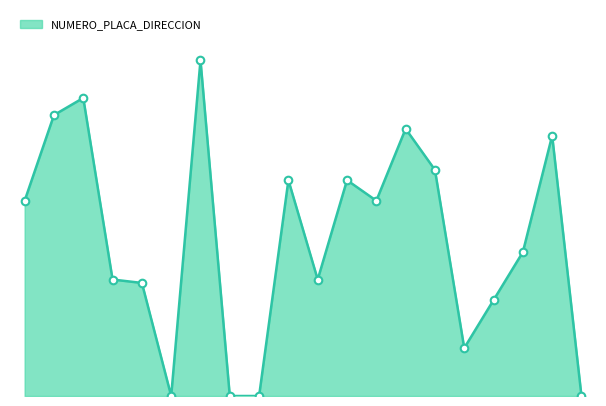

Is this an area chart (filled region under the line)?

Yes